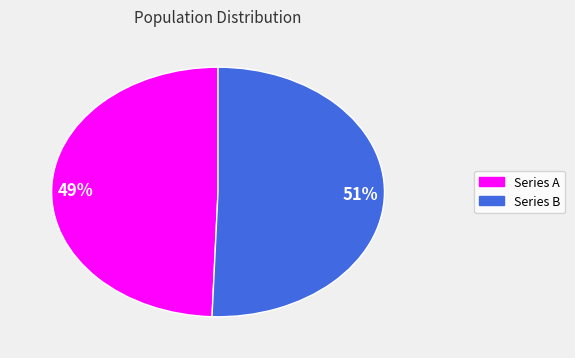

To the nearest percent, what is the average slice percentage?

50%